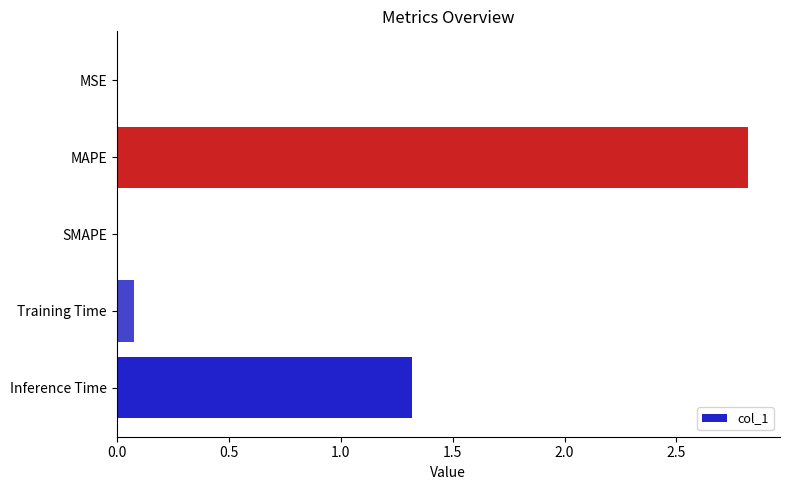

Count the number of data series in this chart.

1